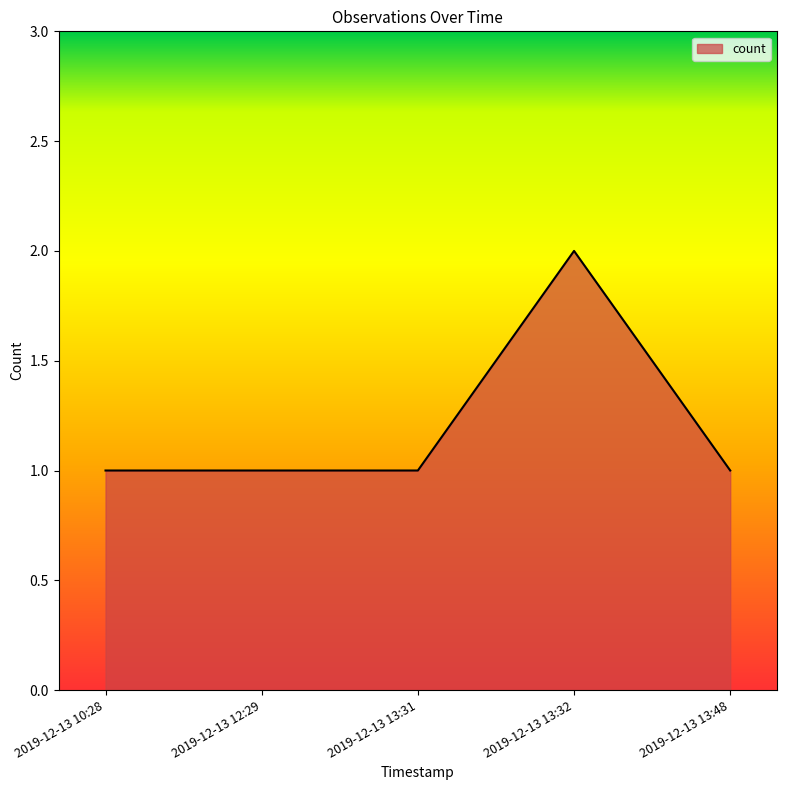

What is the ratio of the value at 2019-12-13 13:48 to the value at 2019-12-13 12:29?

1.0